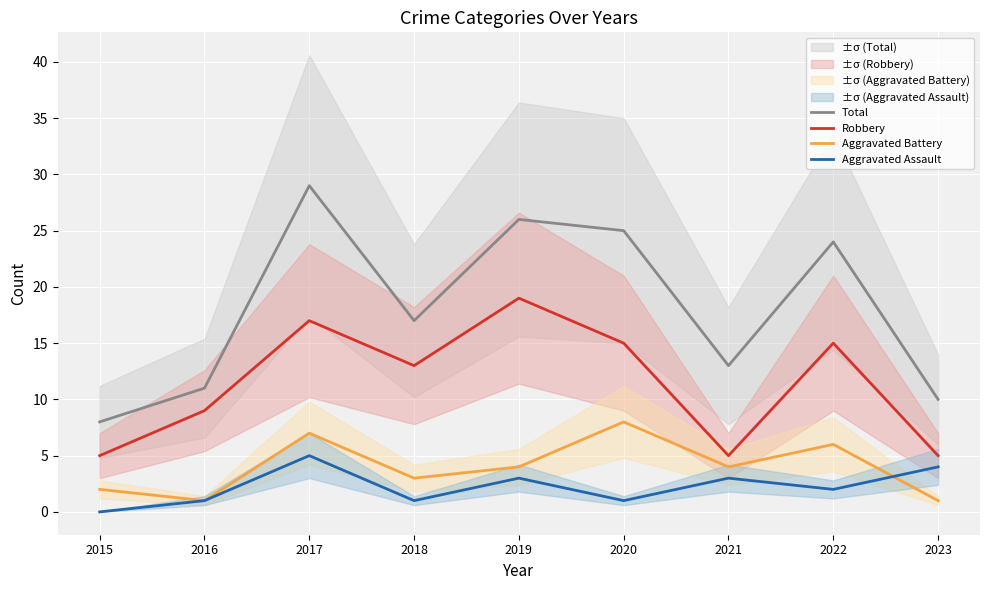

Reading left to right, transcribe all the data shown in this chart.

Total: 8	11	29	17	26	25	13	24	10
Robbery: 5	9	17	13	19	15	5	15	5
Aggravated Battery: 2	1	7	3	4	8	4	6	1
Aggravated Assault: 0	1	5	1	3	1	3	2	4